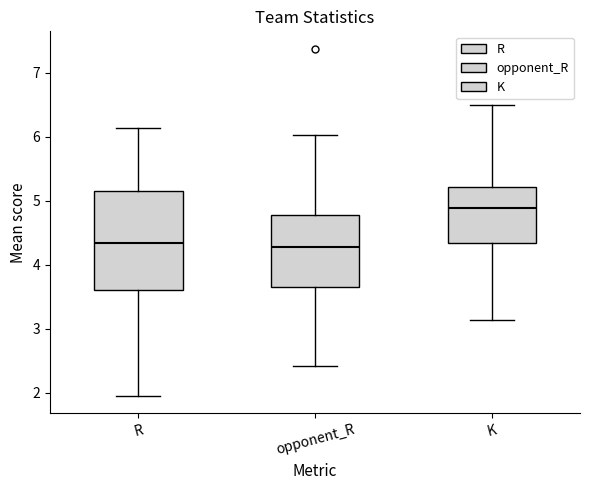

Comparing the boxes themselves (not the whiskers), which one is the tallest?

R